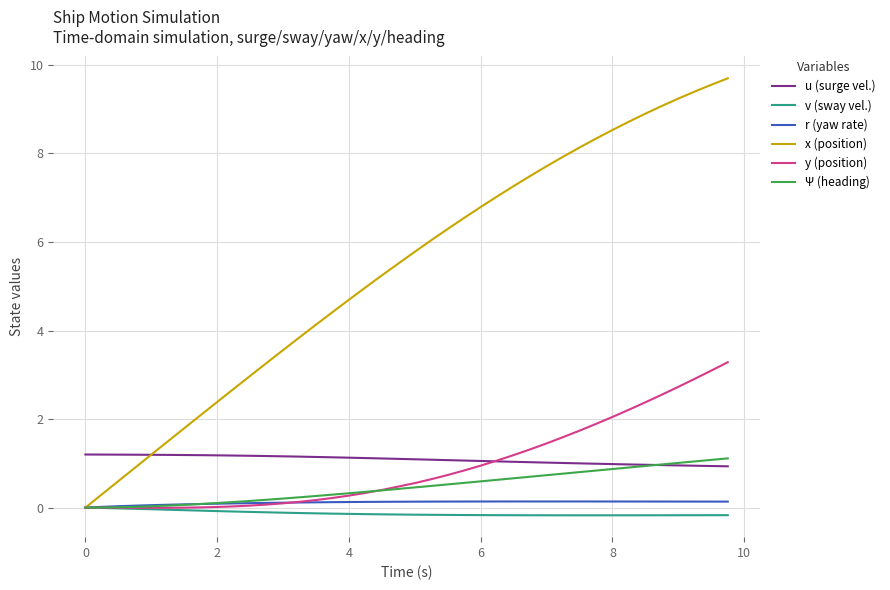

What is the maximum value shown in the chart?

9.7